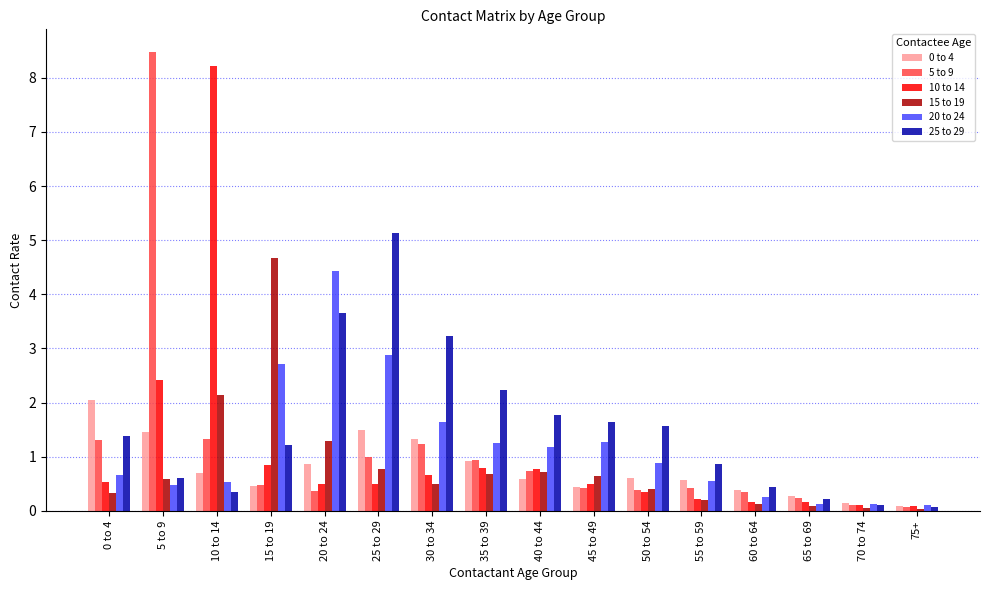

What is the maximum value for 10 to 14?

8.2